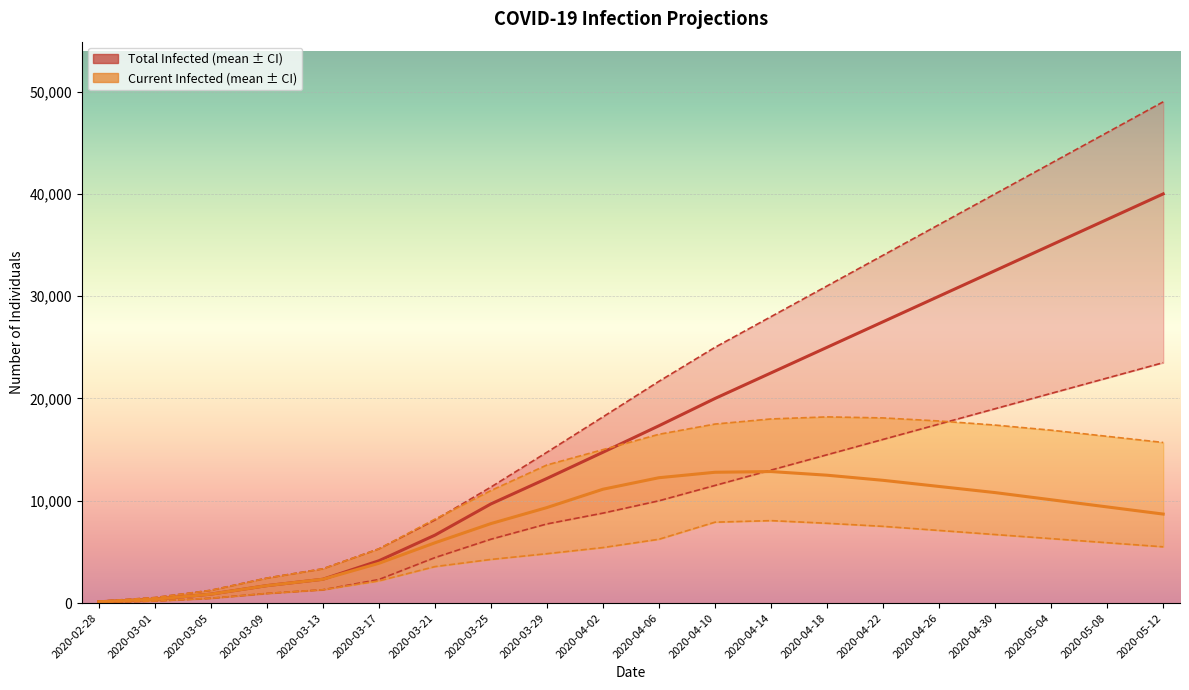

What is the label of the 2nd point from the right?

2020-05-08